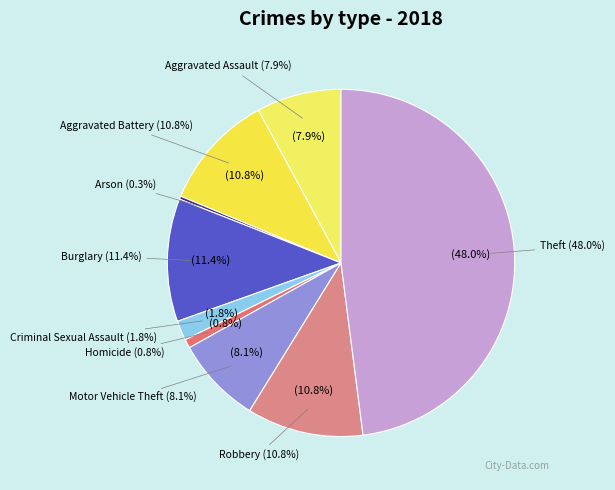

Which slice is the largest?

Theft